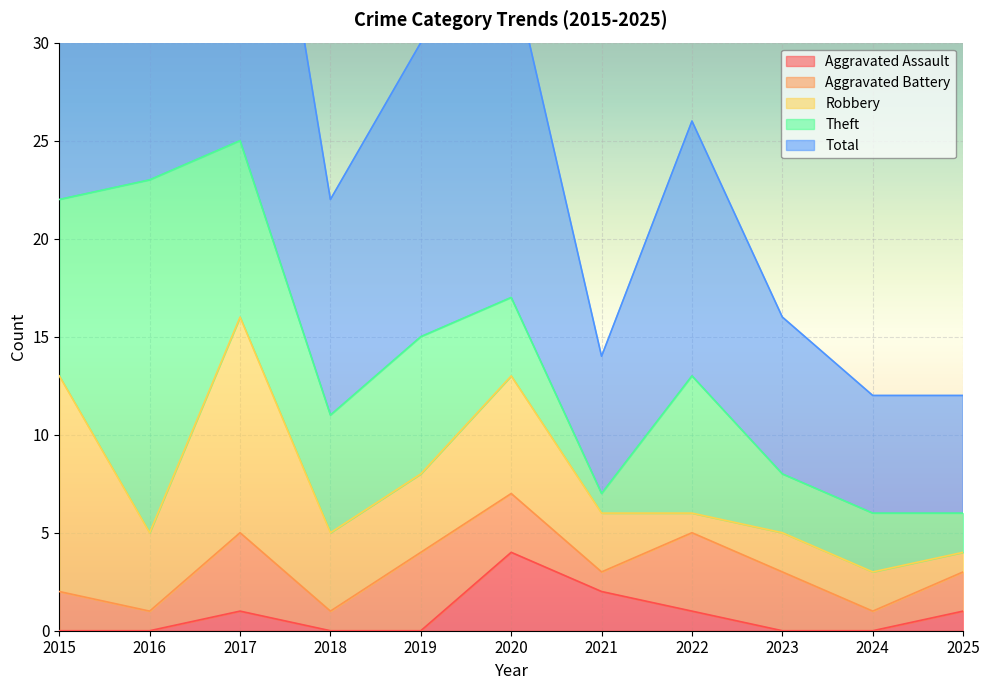

Reading left to right, transcribe all the data shown in this chart.

Aggravated Assault: 2015=0	2016=0	2017=1	2018=0	2019=0	2020=4	2021=2	2022=1	2023=0	2024=0	2025=1
Aggravated Battery: 2015=2	2016=1	2017=4	2018=1	2019=4	2020=3	2021=1	2022=4	2023=3	2024=1	2025=2
Robbery: 2015=11	2016=4	2017=11	2018=4	2019=4	2020=6	2021=3	2022=1	2023=2	2024=2	2025=1
Theft: 2015=9	2016=18	2017=9	2018=6	2019=7	2020=4	2021=1	2022=7	2023=3	2024=3	2025=2
Total: 2015=23	2016=23	2017=25	2018=11	2019=15	2020=17	2021=7	2022=13	2023=8	2024=6	2025=6